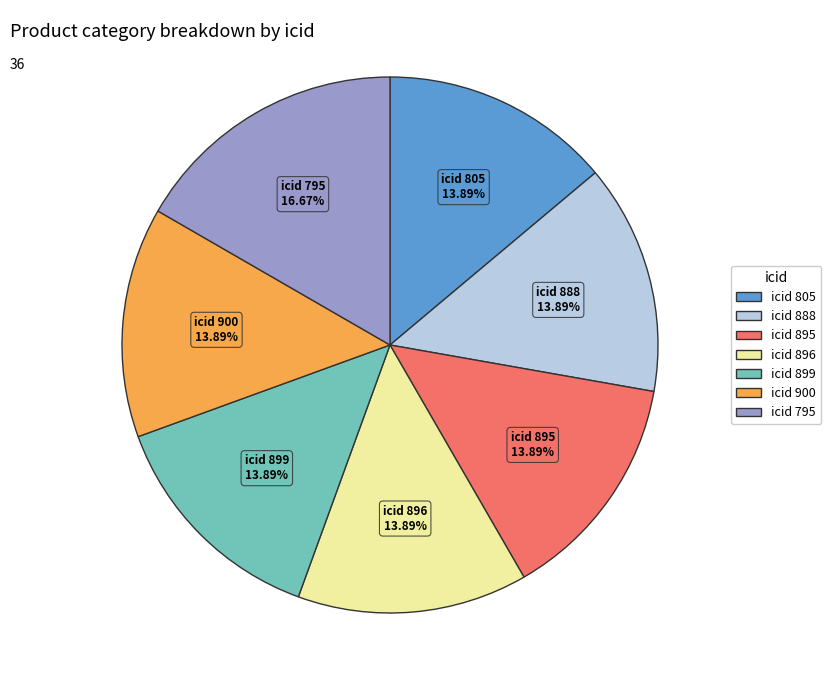

Is there any slice that represents more than half of the pie?

No